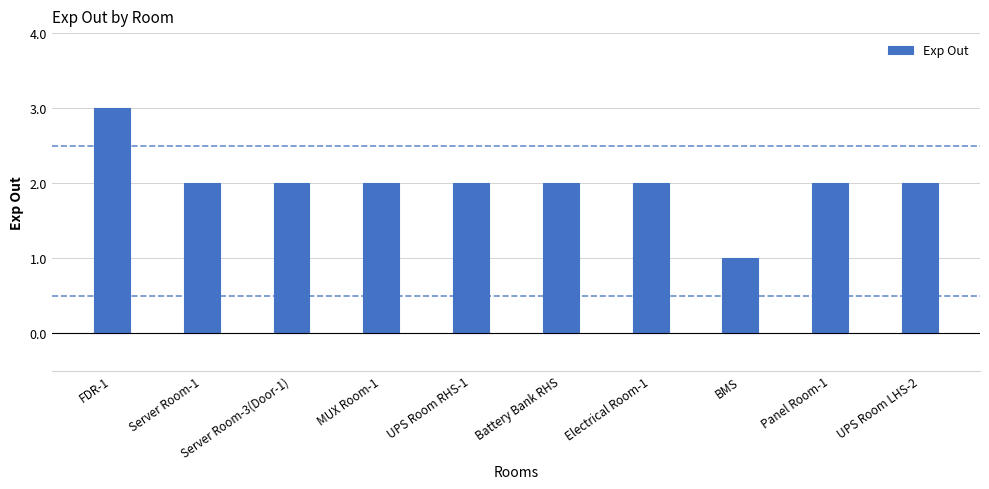

What is the label of the 8th bar from the right?

Server Room-3(Door-1)